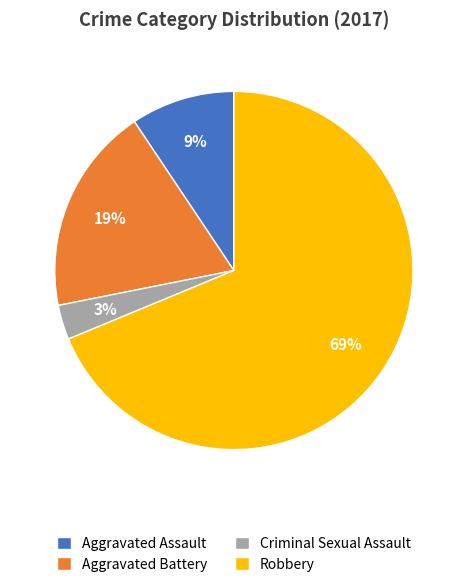

True or false: Robbery accounts for 75% of the total.

False